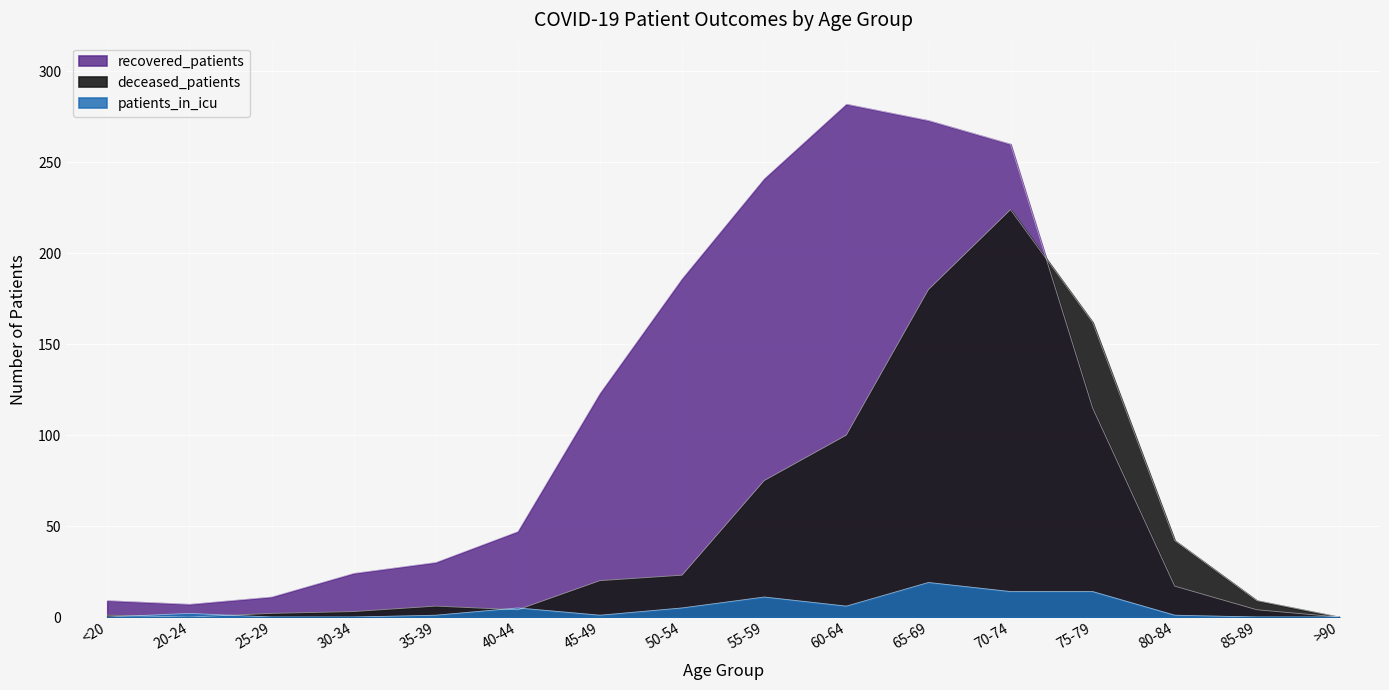

Is the value of recovered_patients at 85-89 greater than the value of patients_in_icu at 25-29?

Yes